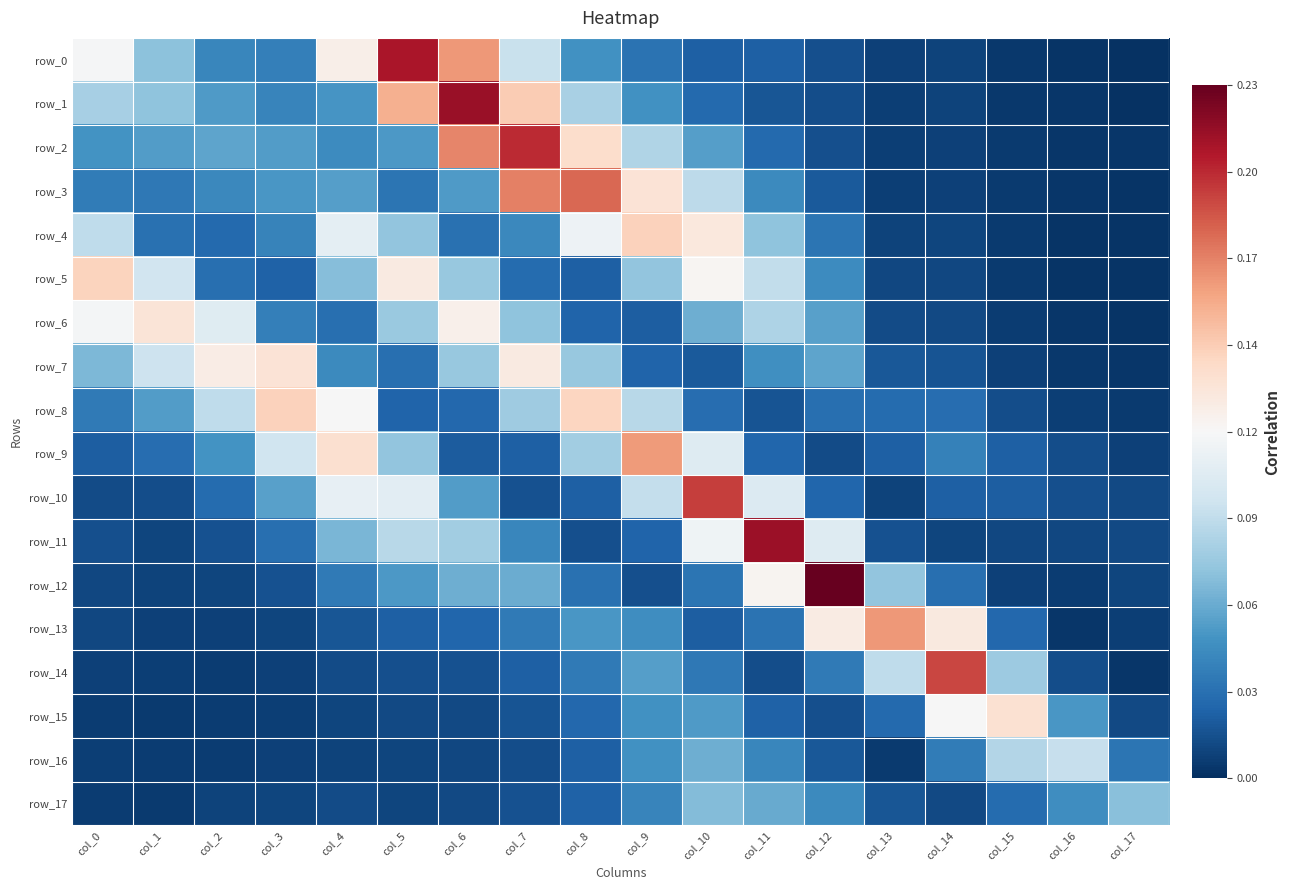

Rank the series by their maximum value, from lowest to highest.

row_17, row_16, row_6, row_7, row_15, row_5, row_4, row_8, row_9, row_13, row_3, row_14, row_10, row_2, row_0, row_11, row_1, row_12